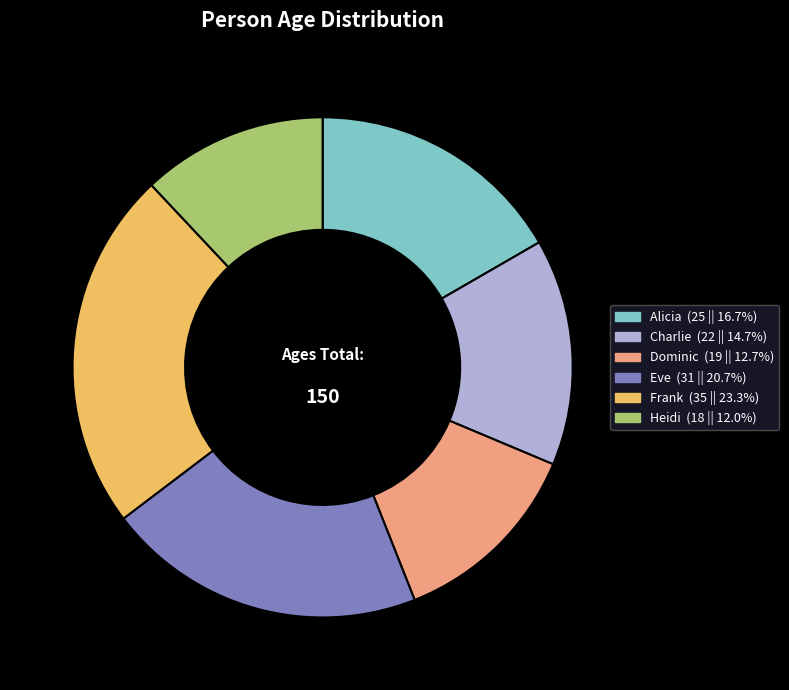

Is there a majority slice in this chart?

No